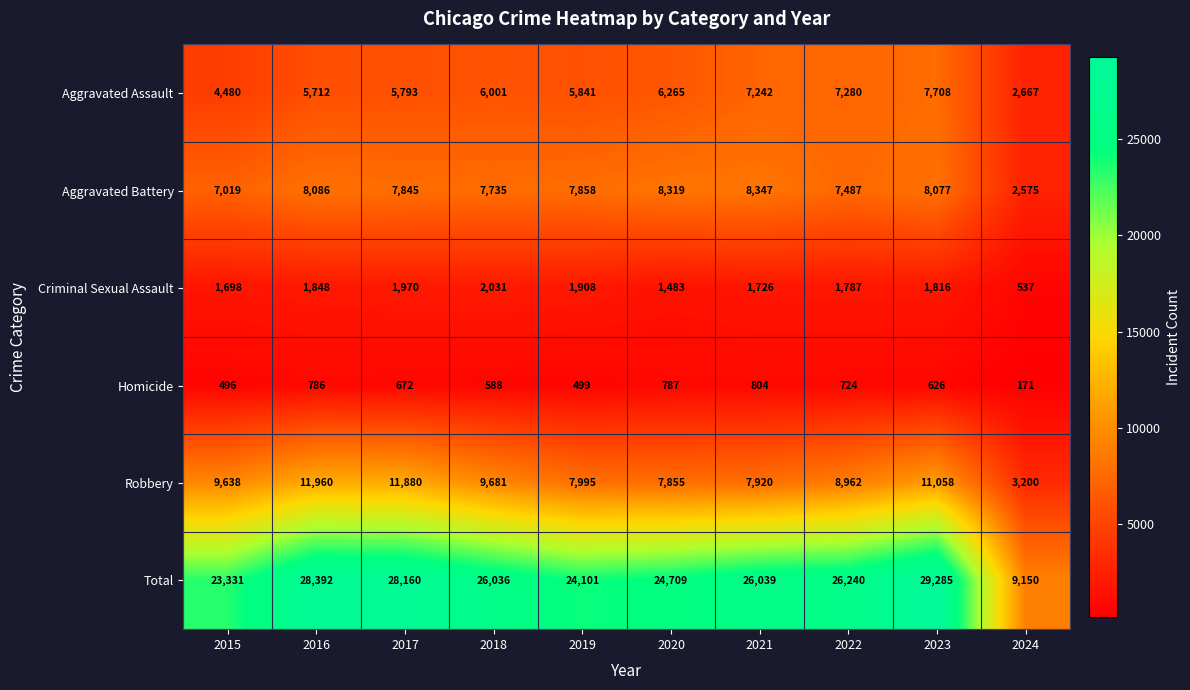

How many data points does each series have?

10